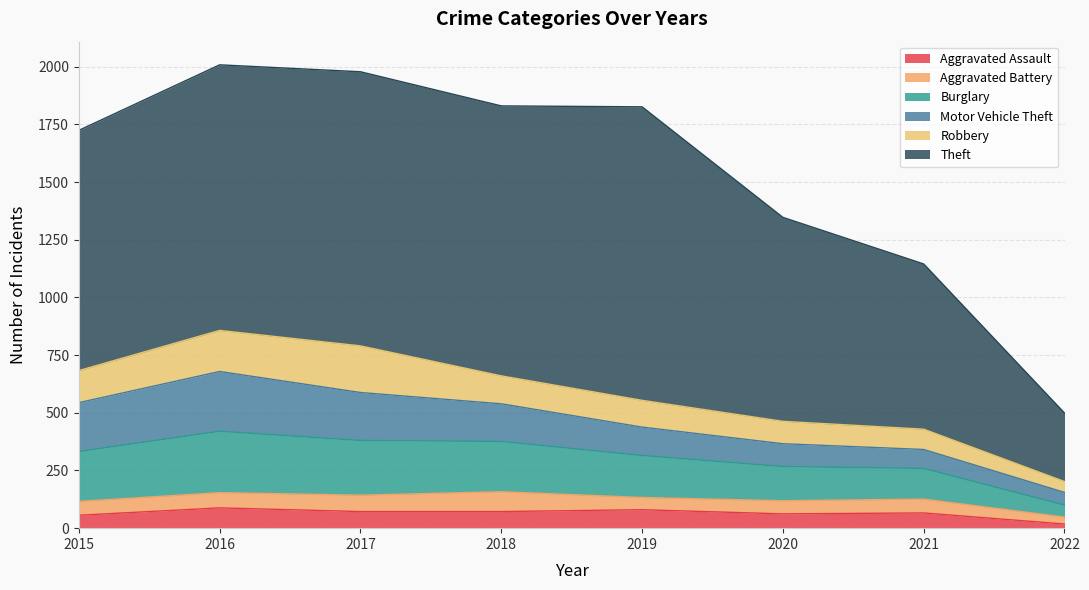

Between 2022 and 2019, which is larger?

2019